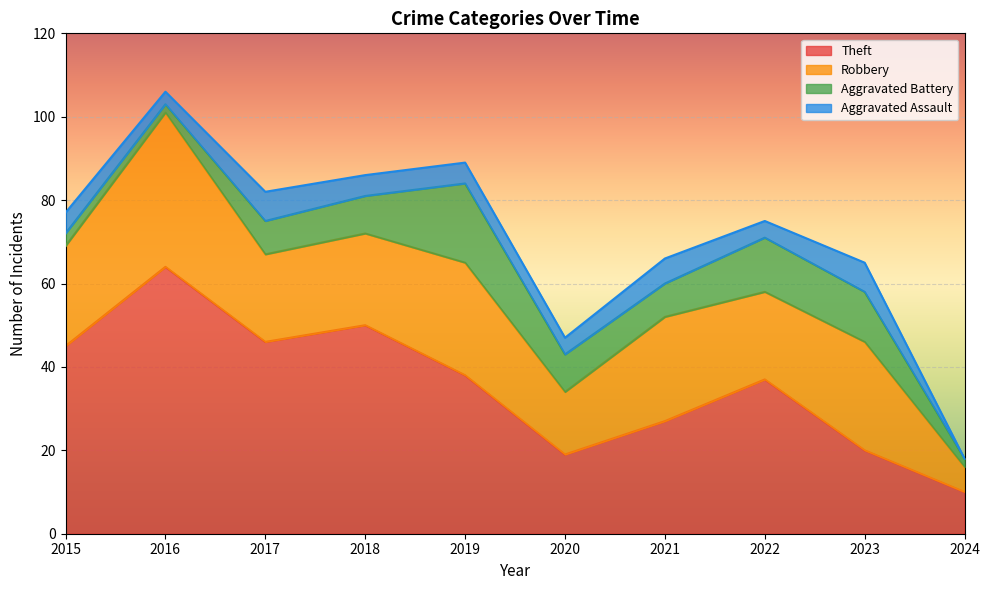

What is the sum of all Robbery values?

224